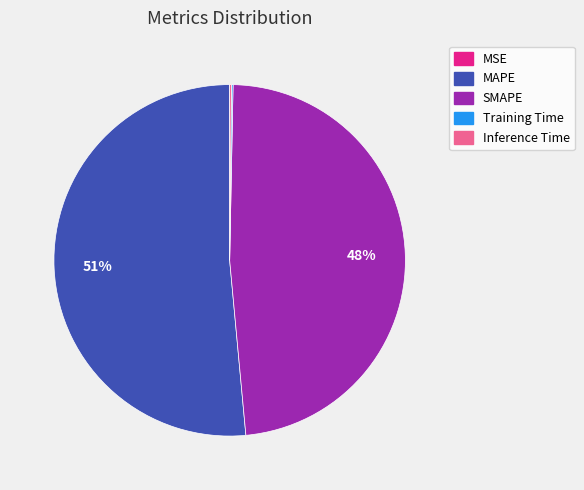

Combined, do SMAPE and MAPE account for over 50%?

Yes